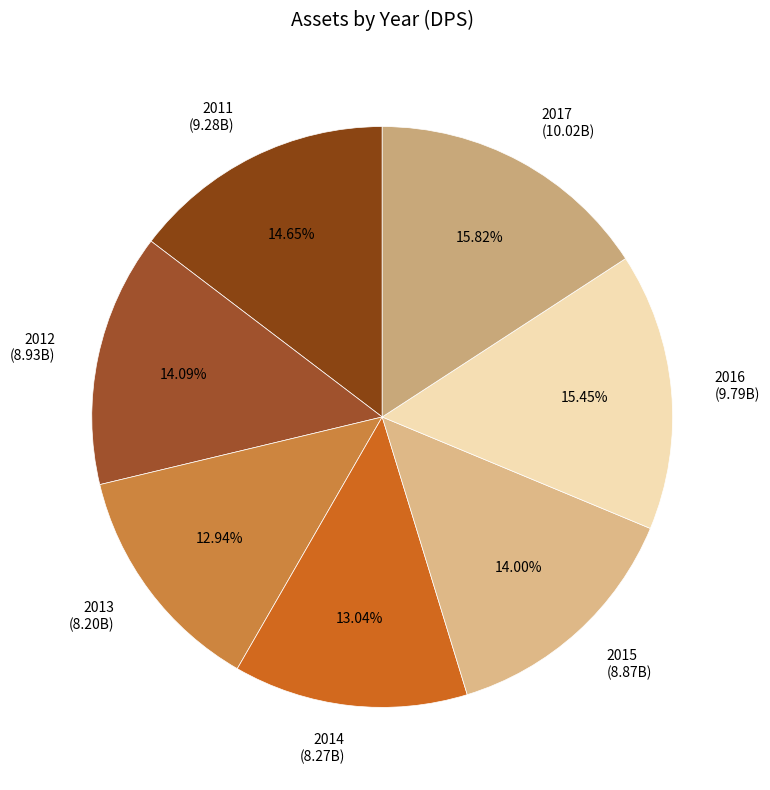

What percentage is the 2017 slice, to the nearest percent?

16%